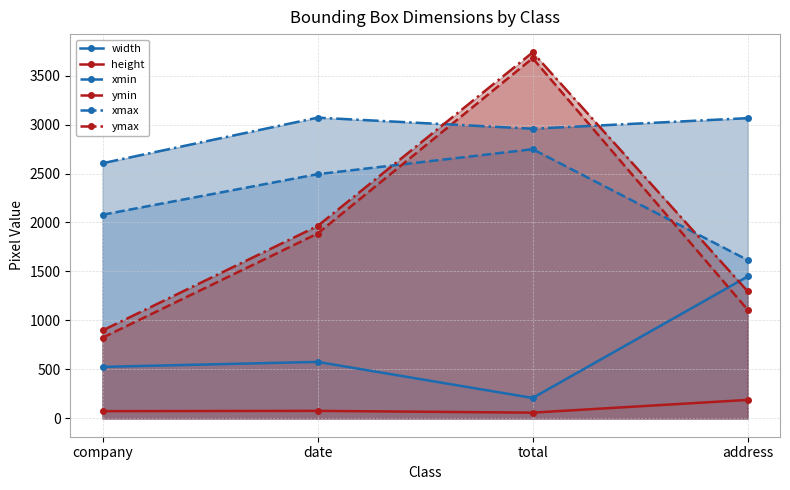

What is the value of the xmin point at the 1st from the left?

2079